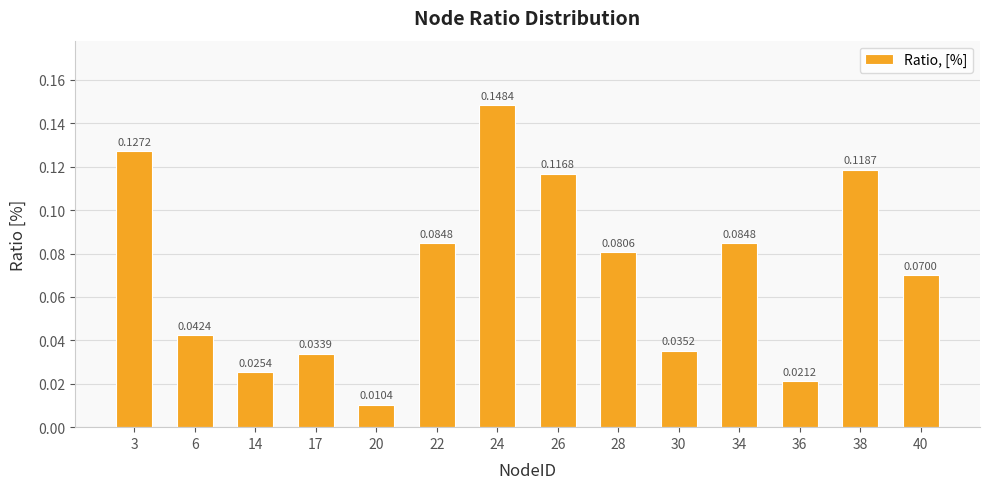

Between 30 and 17, which is larger?

30